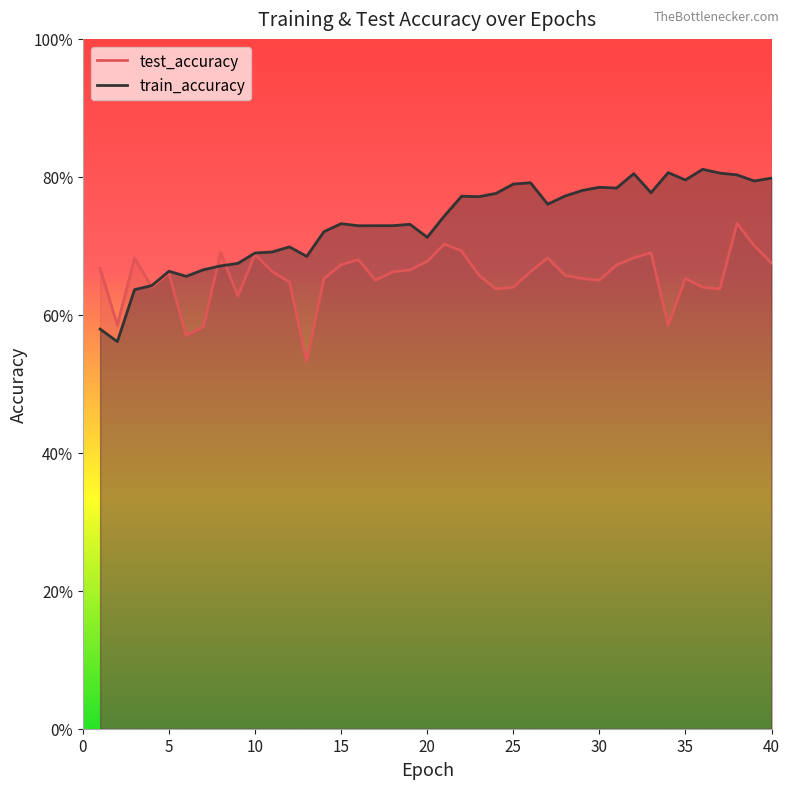

After their last crossing, which series has the higher values: train_accuracy or test_accuracy?

train_accuracy